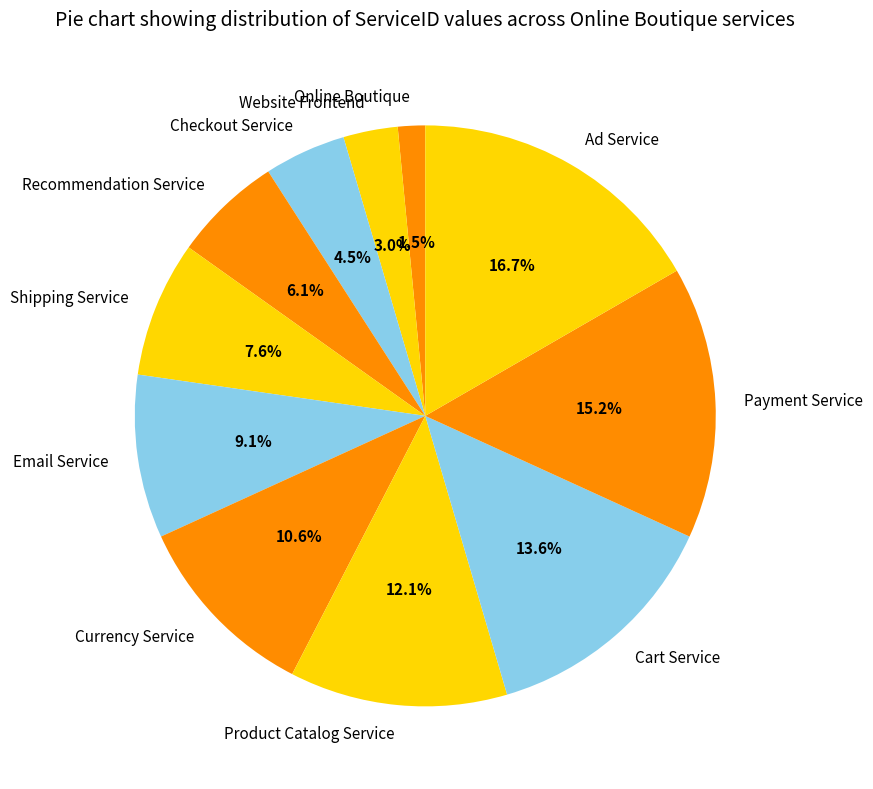

To the nearest percent, what percentage of the pie is Currency Service?

11%